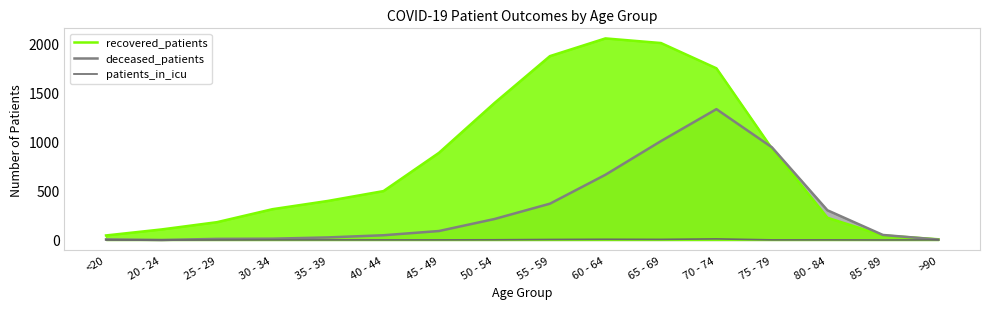

Reading right to left, transcribe all the data shown in this chart.

recovered_patients: 7	46	226	930	1745	2002	2049	1869	1392	886	497	397	313	181	107	46
deceased_patients: 4	51	302	942	1330	1005	663	369	213	91	48	26	13	11	0	6
patients_in_icu: 1	0	1	1	11	6	7	5	2	1	1	1	1	0	0	0